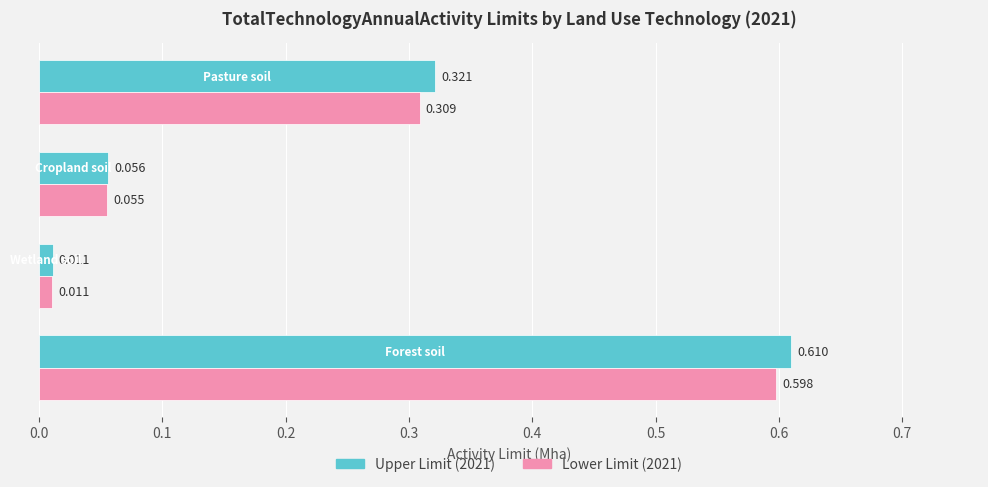

How many distinct data groups are displayed?

2